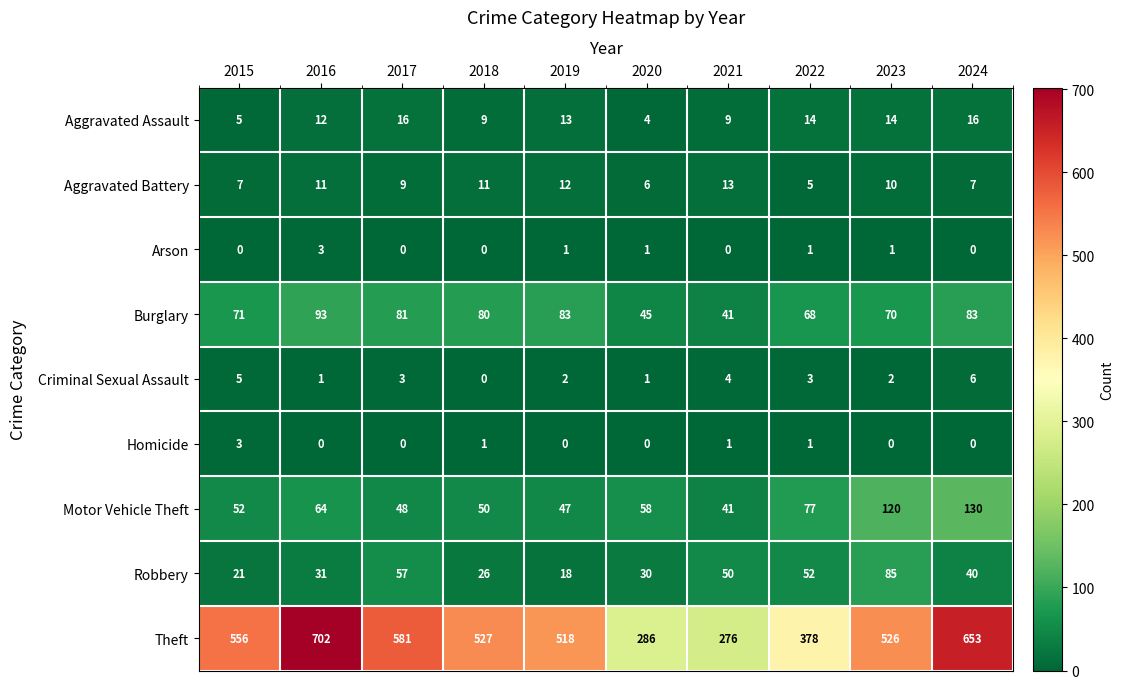

At how many categories does at least one series exceed 343?

8